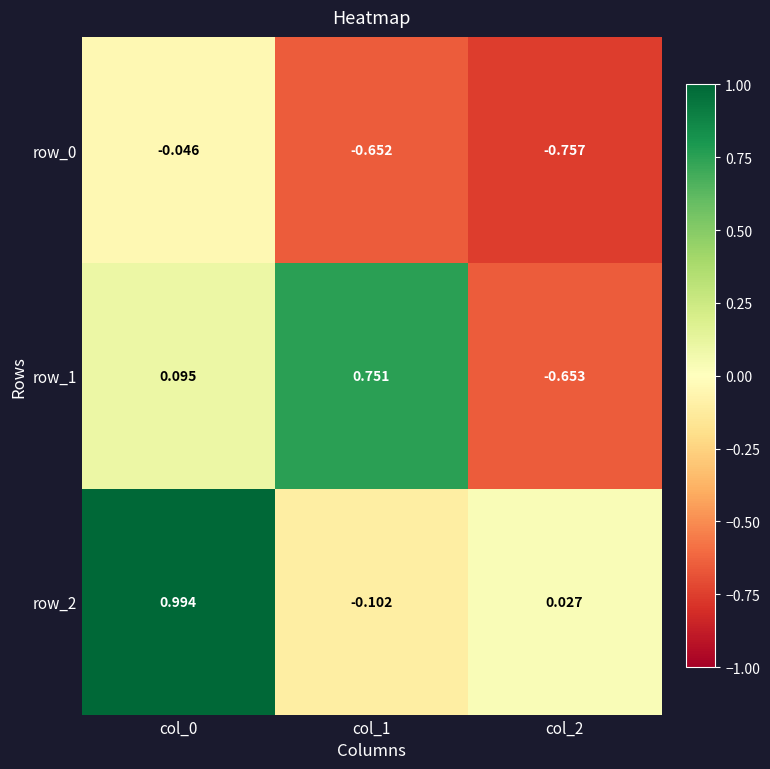

What is the maximum value for row_1?

0.8